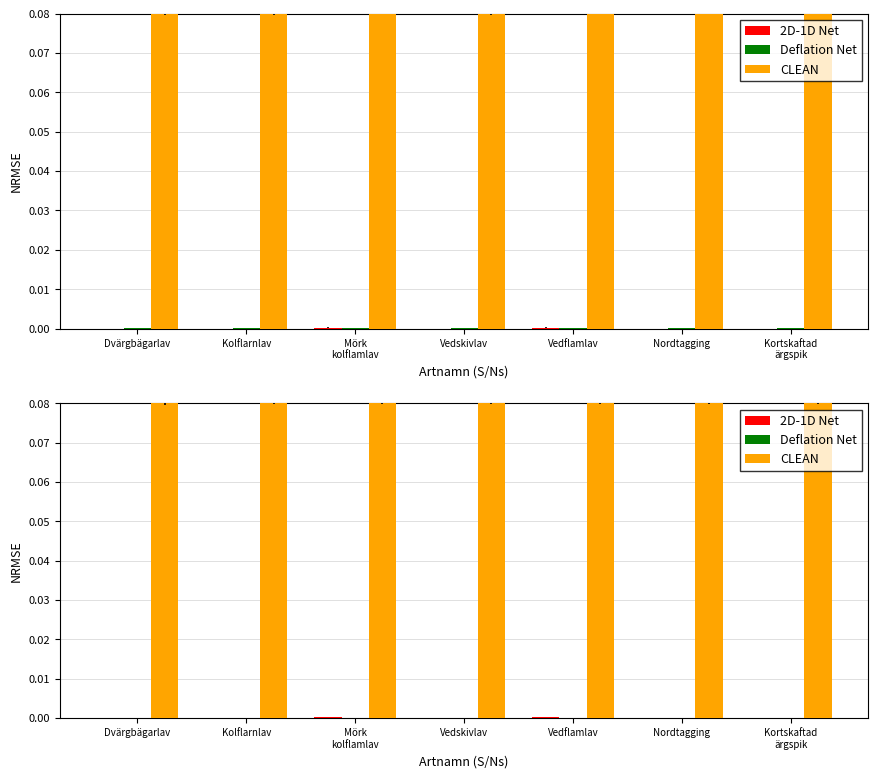

Are the bars horizontal?

No